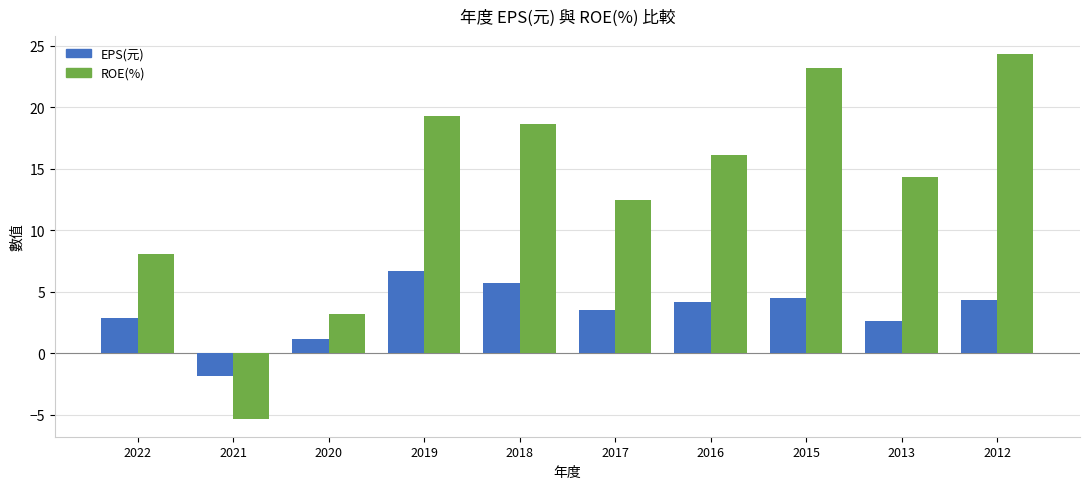

List the series in order of their overall mean, highest first.

ROE(%), EPS(元)